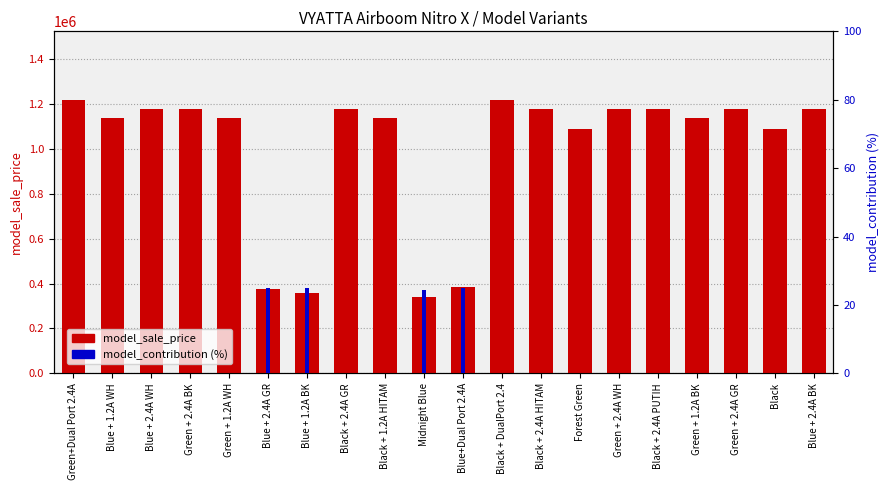

How many data points in model_sale_price are above 1178000?

2